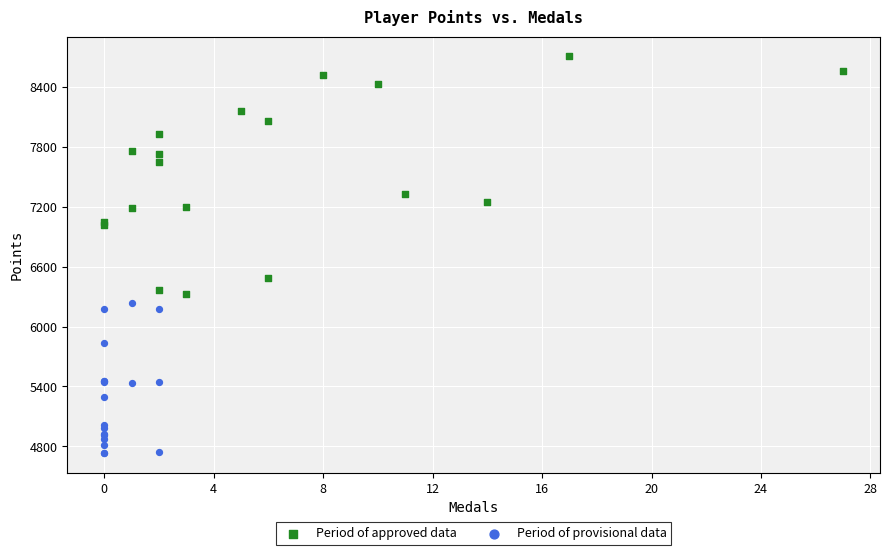

Which series has the widest spread of Y values?

Period of approved data